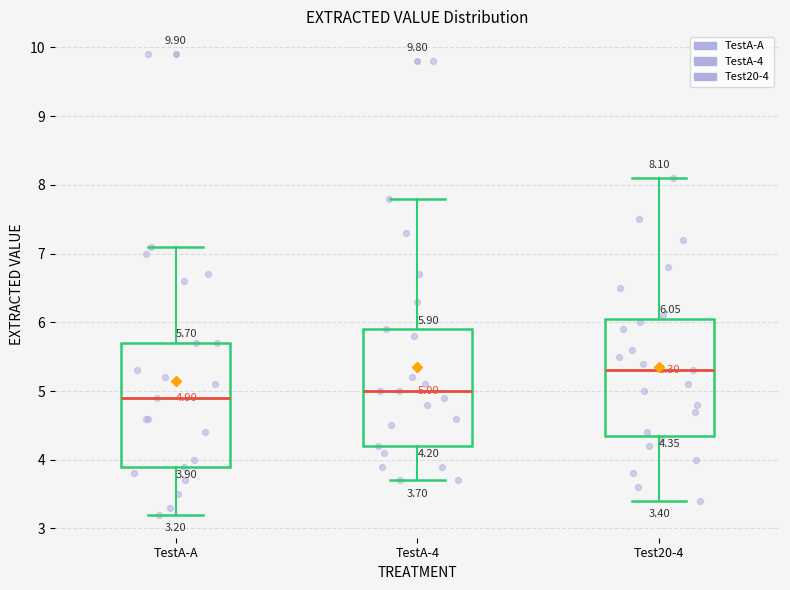

Comparing the boxes themselves (not the whiskers), which one is the tallest?

TestA-A